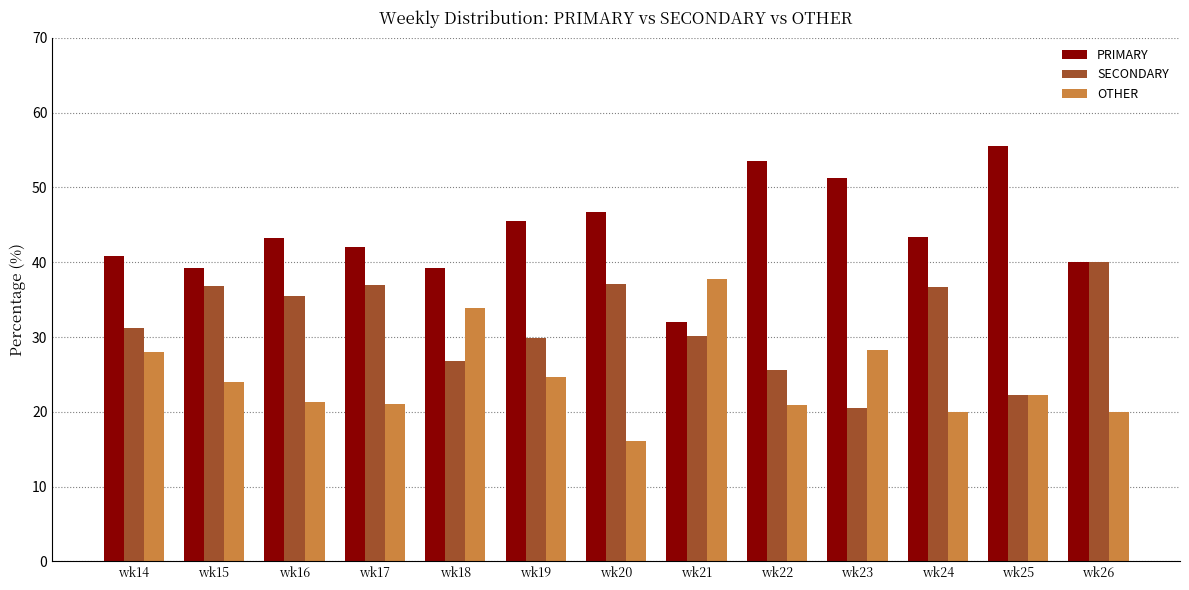

At which label does OTHER first exceed 22?

wk14